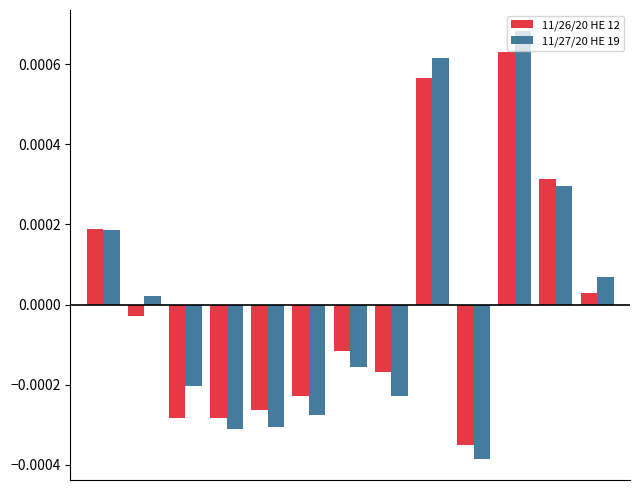

Rank the series by their maximum value, from highest to lowest.

11/27/20 HE 19, 11/26/20 HE 12